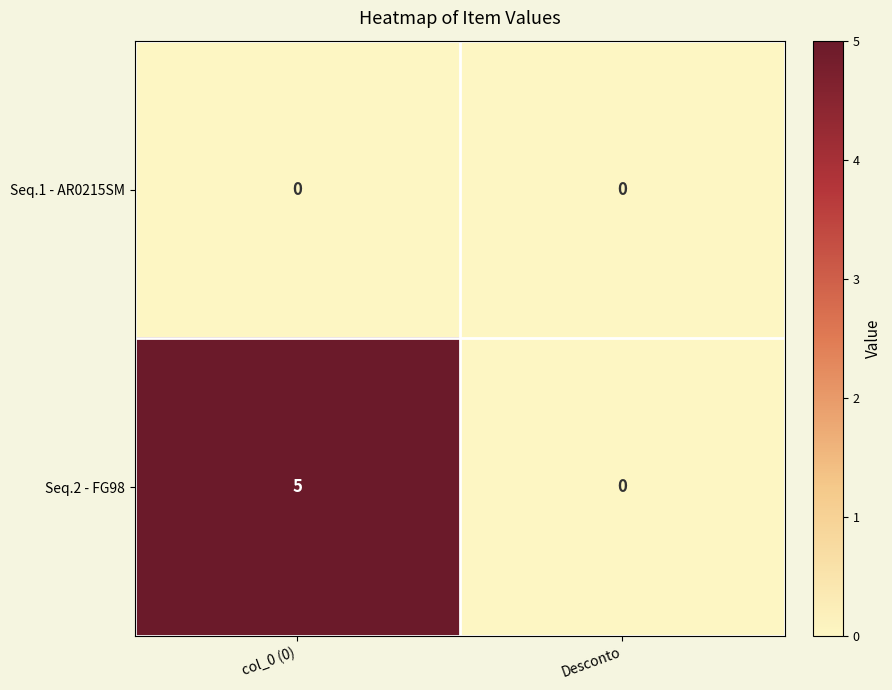

Which category has the highest value across all series?

col_0 (0)